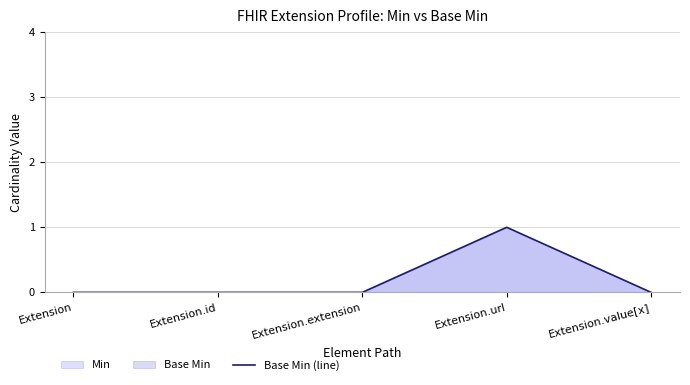

What position from the left is Extension?

1